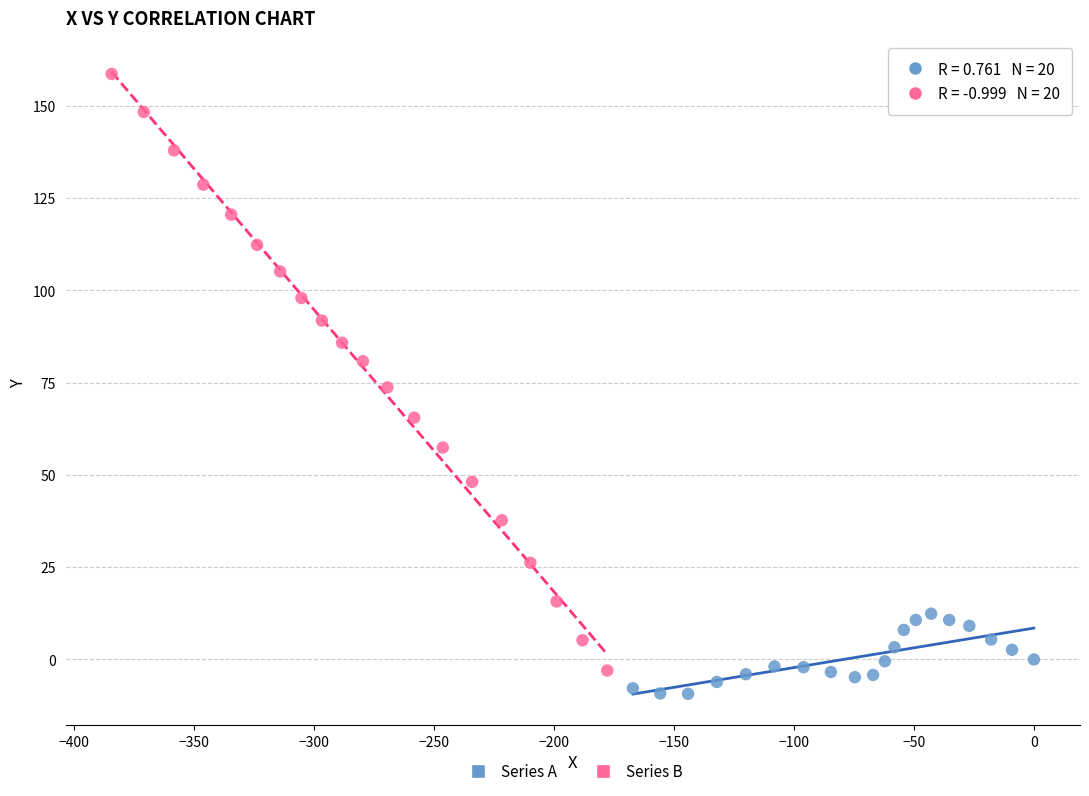

Which series contains the highest Y value?

Series B